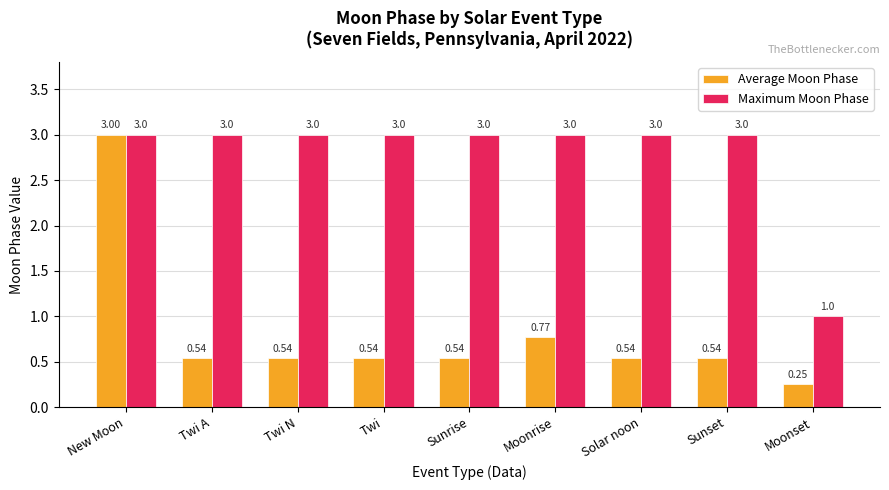

What is the difference between the maximum and second lowest values in the Average Moon Phase series?

2.5